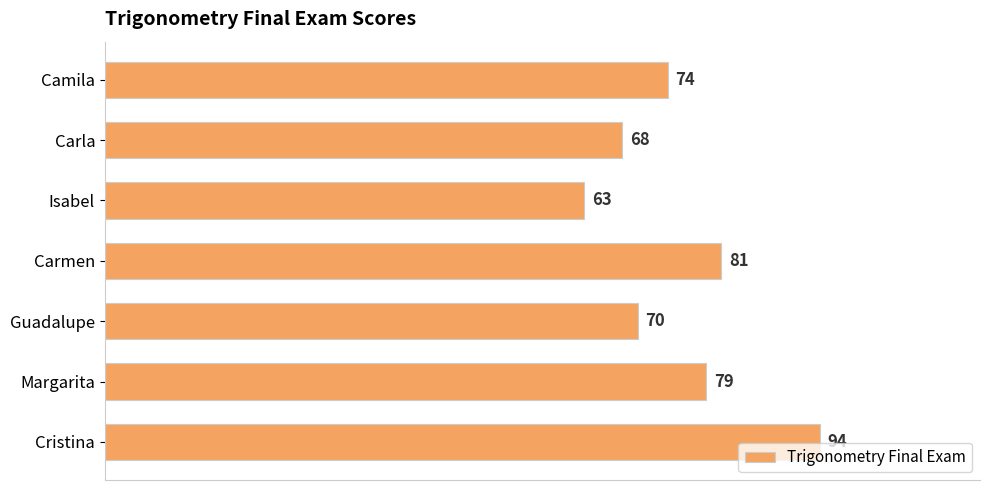

What is the smallest value displayed?

63